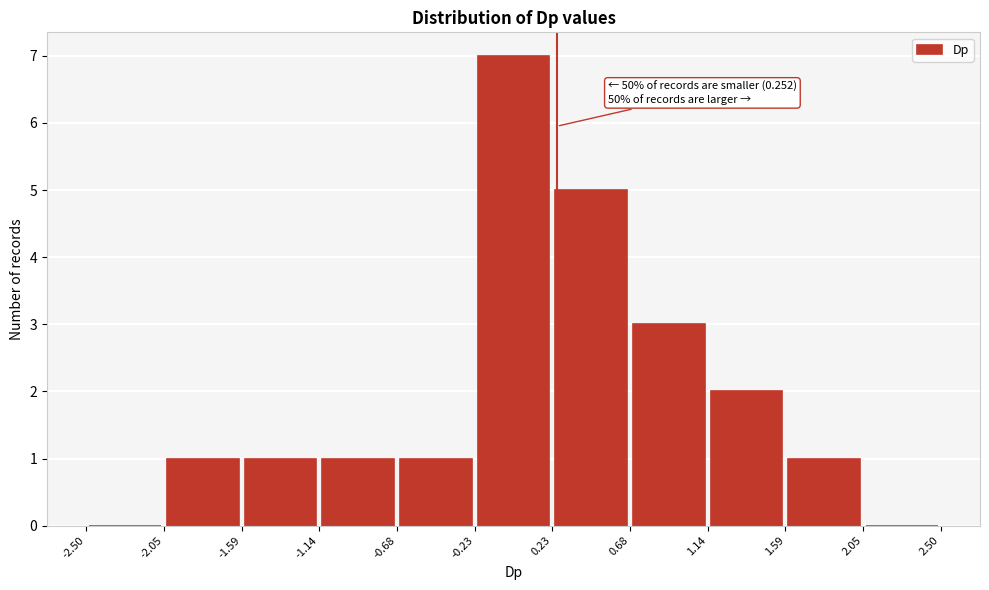

Which range on the x-axis has the tallest bar?

-0.23 to 0.23